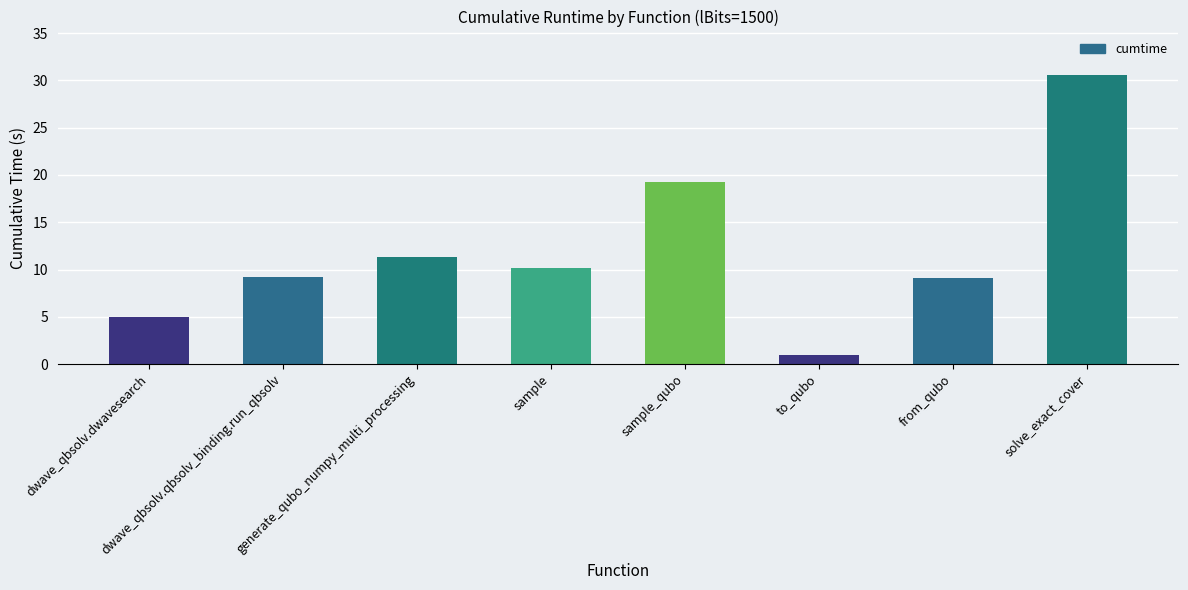

Are the bars grouped side by side (vs. stacked)?

No